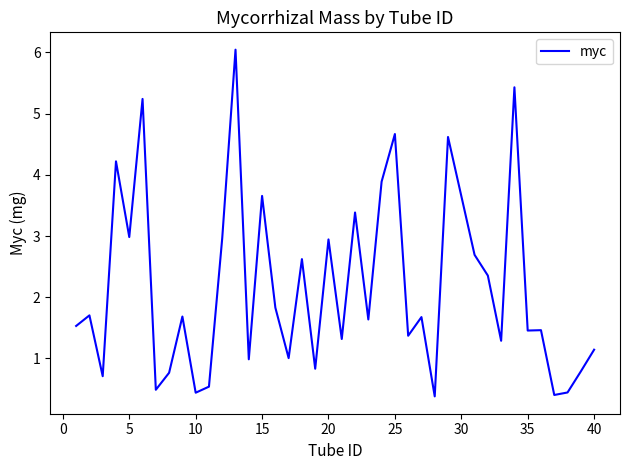

What is the difference between the maximum and minimum values?

5.7